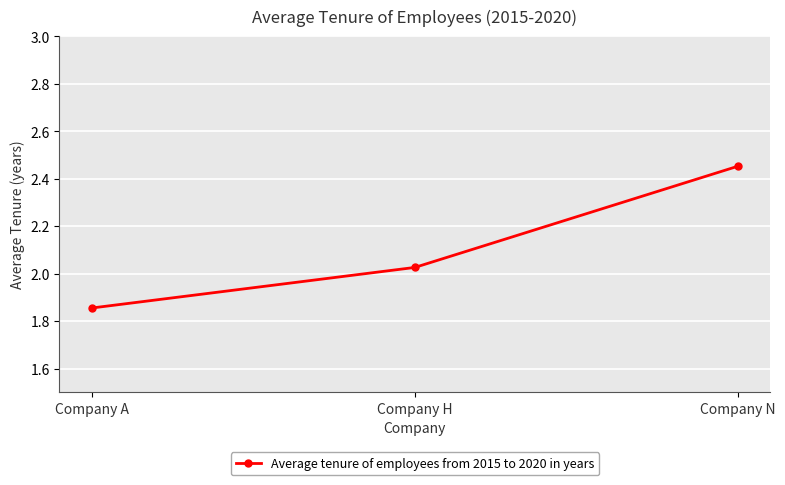

What is the change in value from Company A to Company H?

+0.2